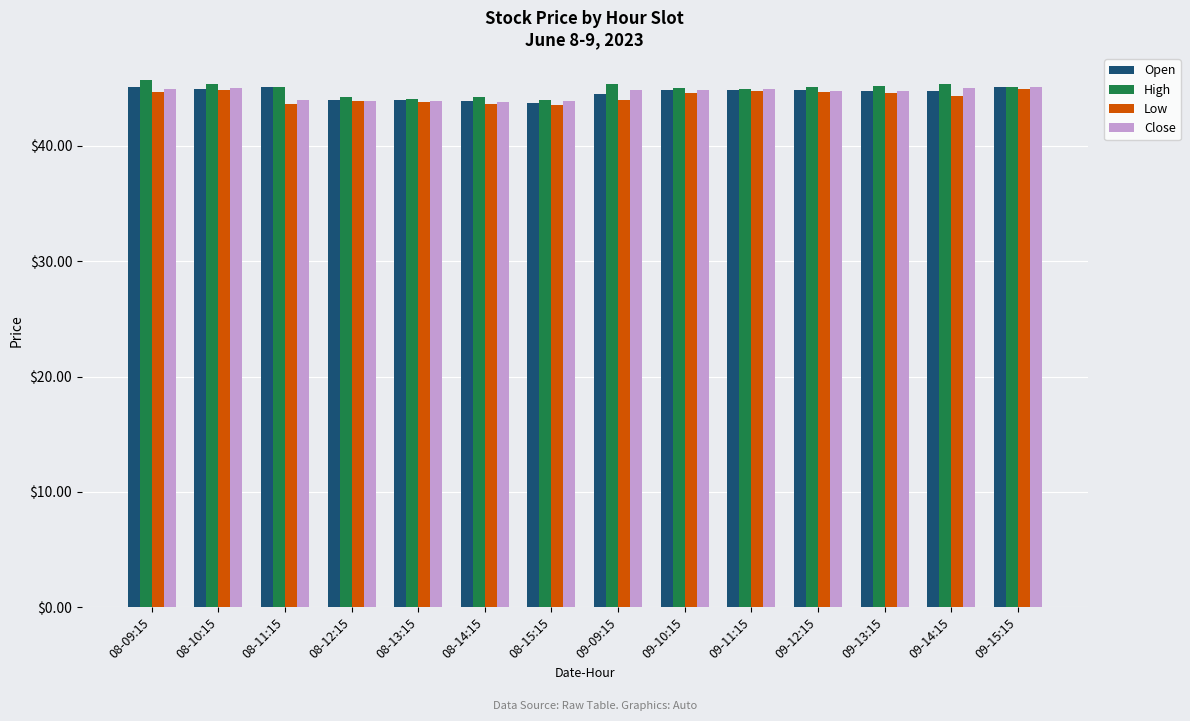

Read the Close value at 09-15:15.

45.1